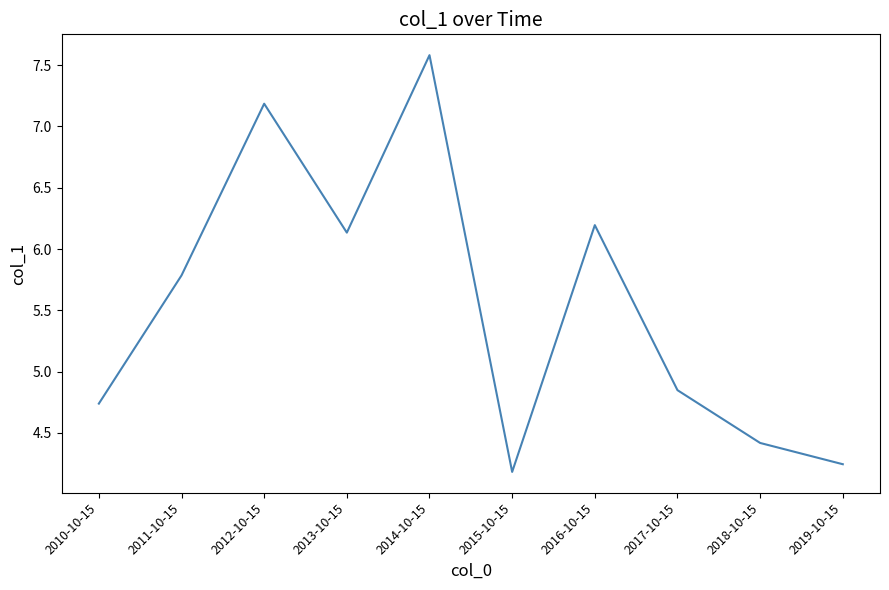

Where does the data first go above 5?

2011-10-15